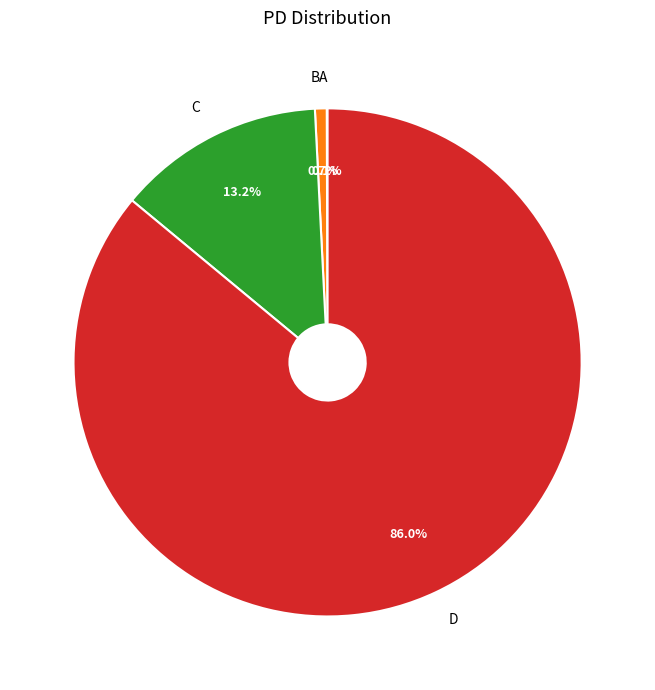

To the nearest percent, what is the combined percentage of B and D?

87%